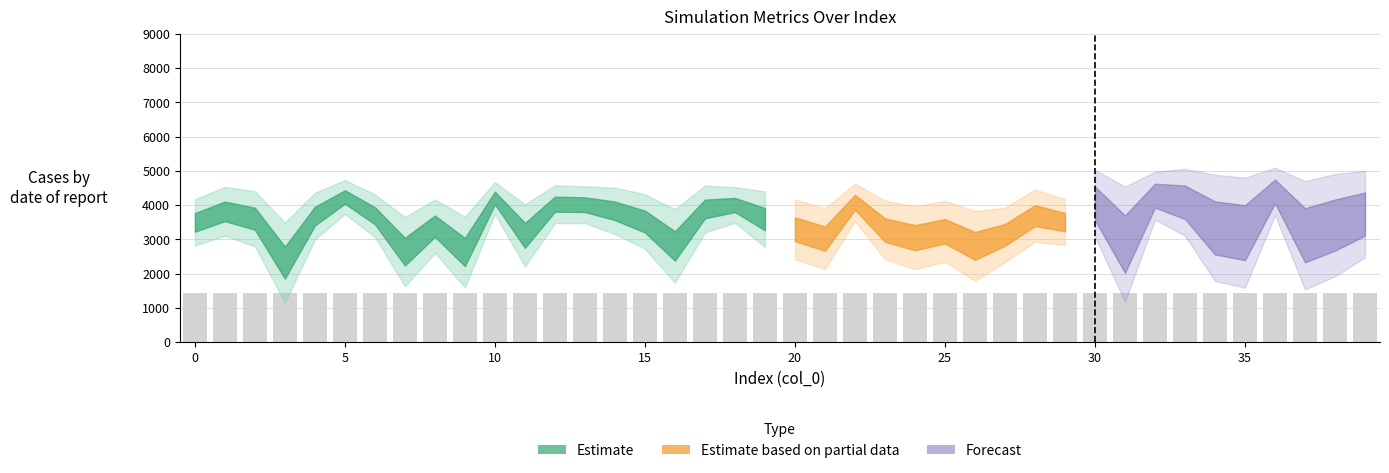

Are the bars horizontal?

No